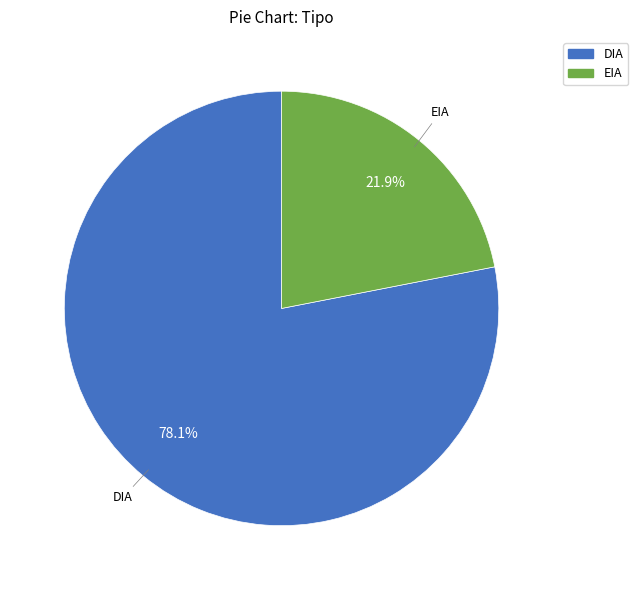

Which slice represents more than half of the pie?

DIA